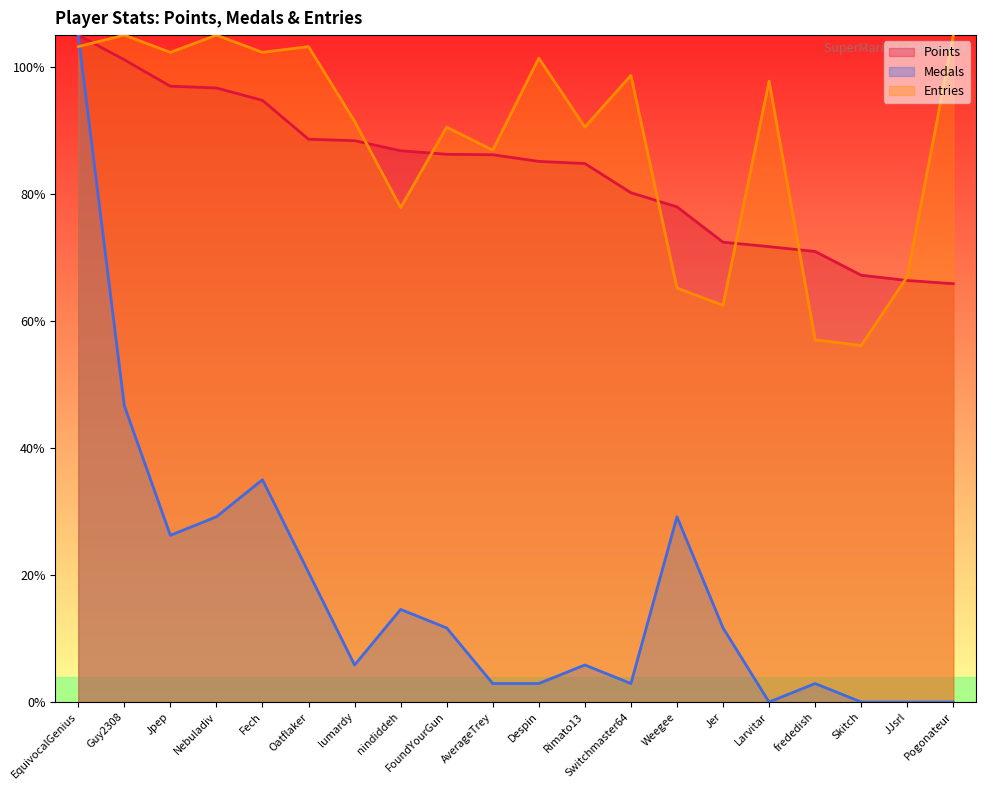

At EquivocalGenius, list the series in order from smallest to largest.

Entries, Points, Medals